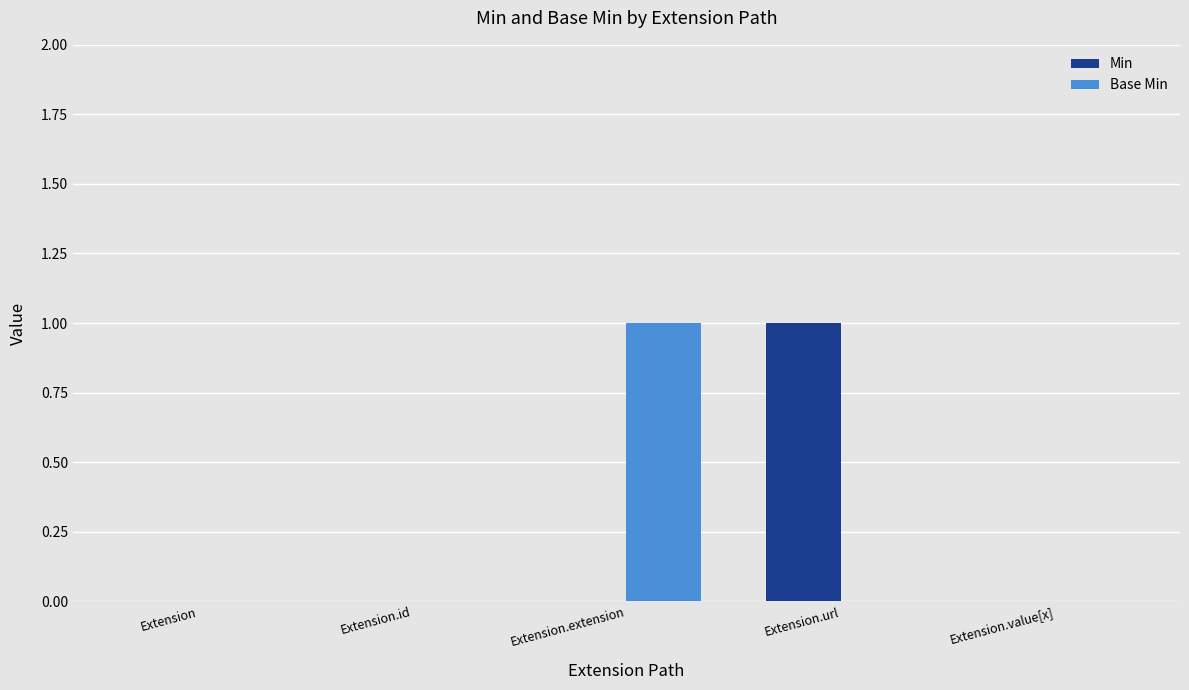

Count the number of categories in the chart.

5